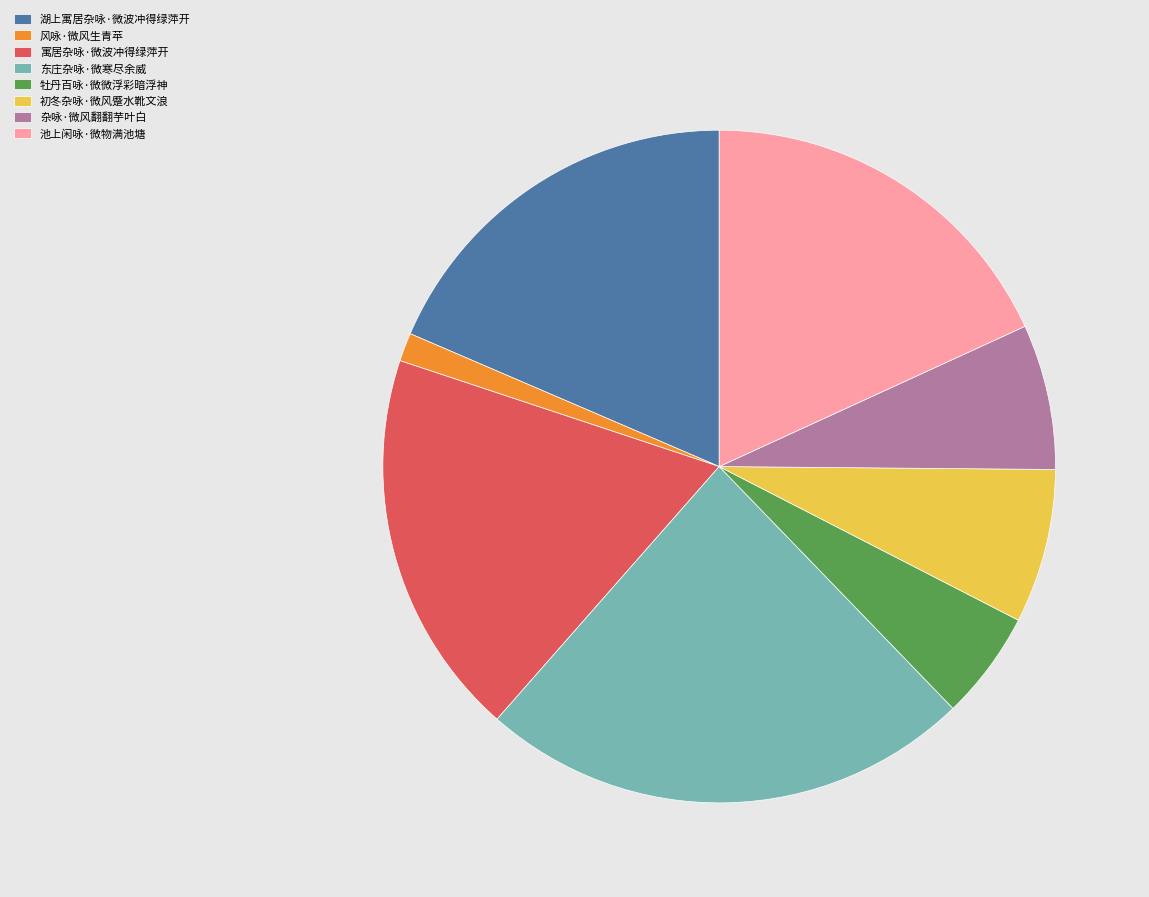

Which category has the biggest portion of the pie?

东庄杂咏·微寒尽余威